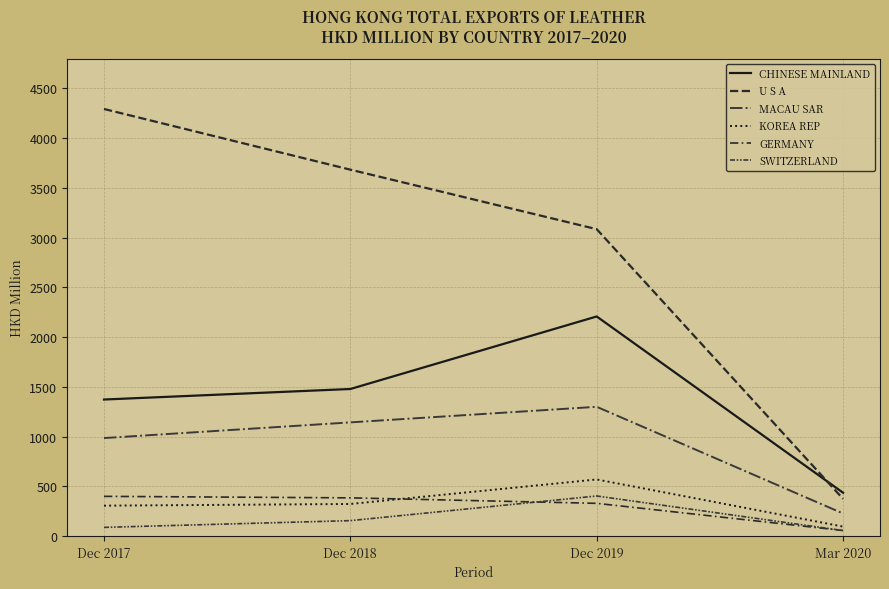

How many data points does each series have?

4